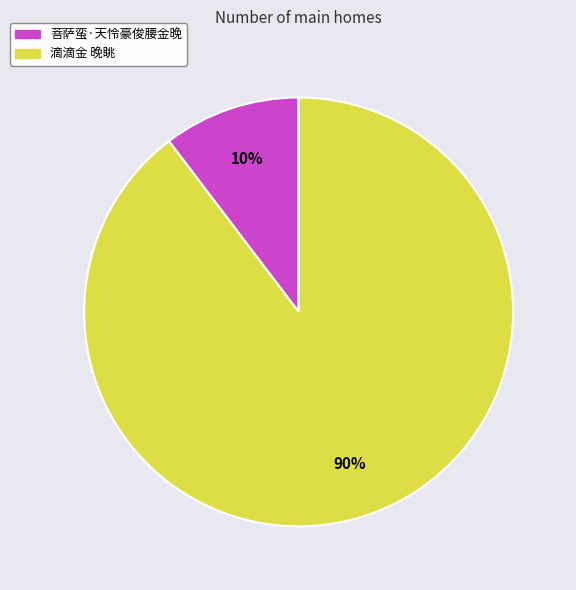

Which has a higher value, 菩萨蛮·天怜豪俊腰金晚 or 滴滴金 晚眺?

滴滴金 晚眺